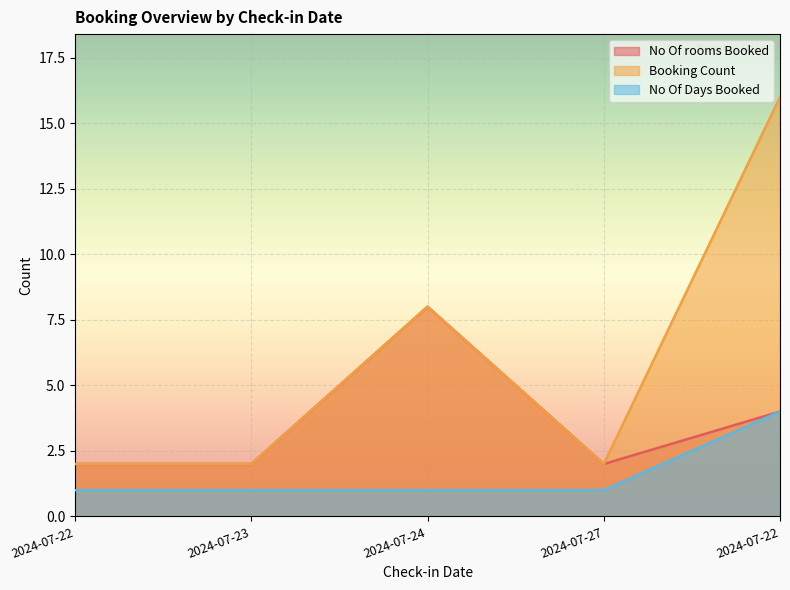

Which has a higher value, 2024-07-24 or 2024-07-27?

2024-07-24